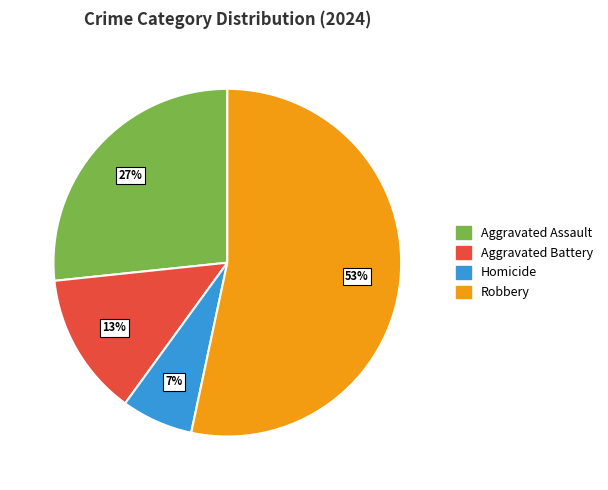

Which has a higher value, Aggravated Assault or Robbery?

Robbery